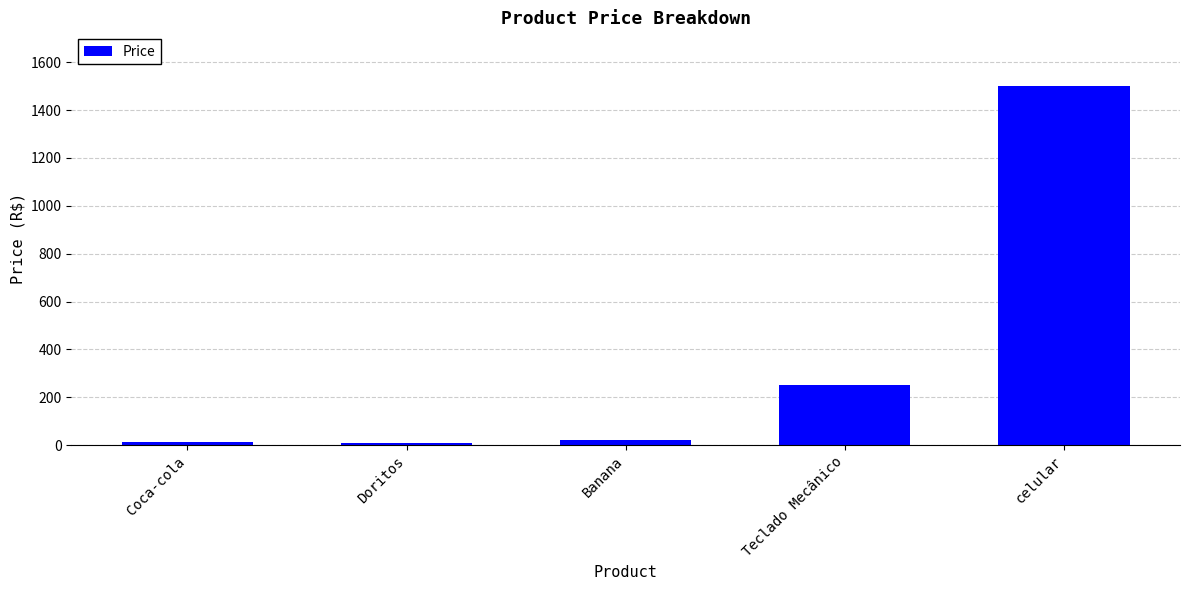

What is the difference between the values at Teclado Mecânico and celular?

1250.0